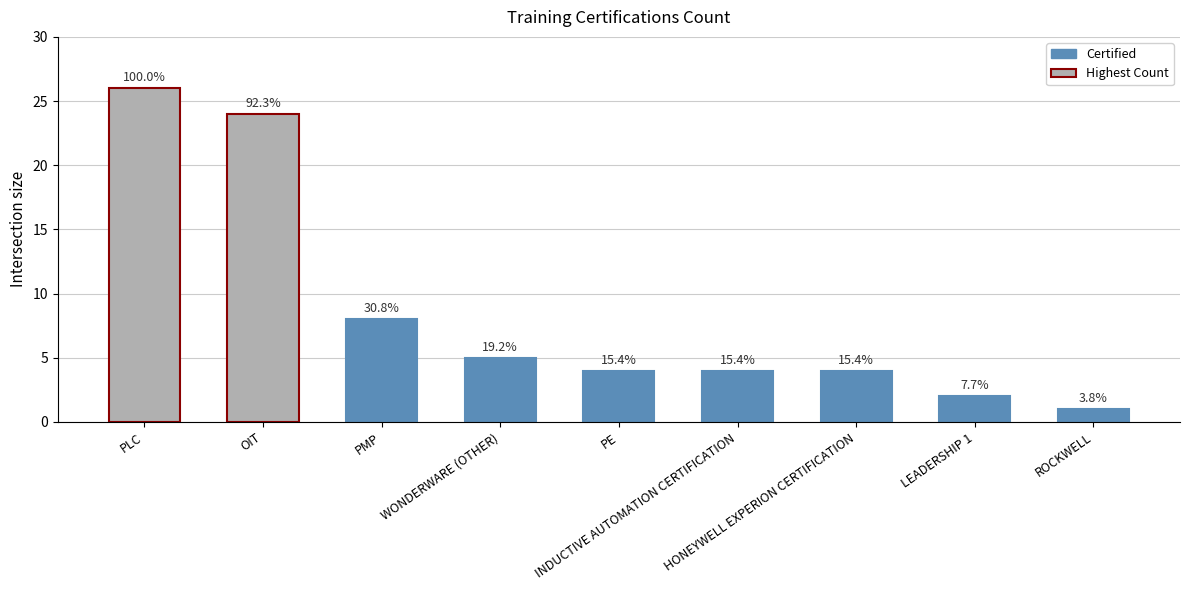

Does the chart contain any negative values?

No